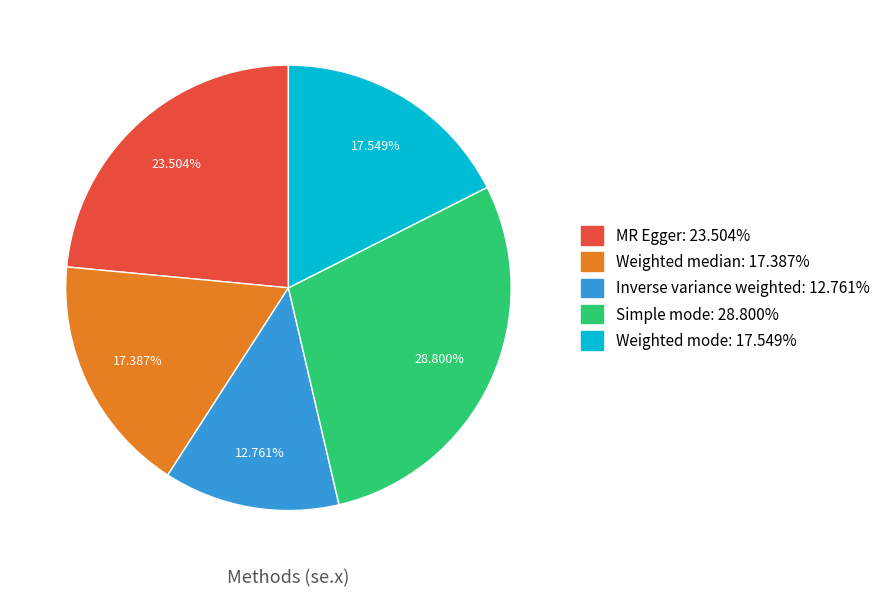

Do Weighted mode and Weighted median together represent more than half of the pie?

No